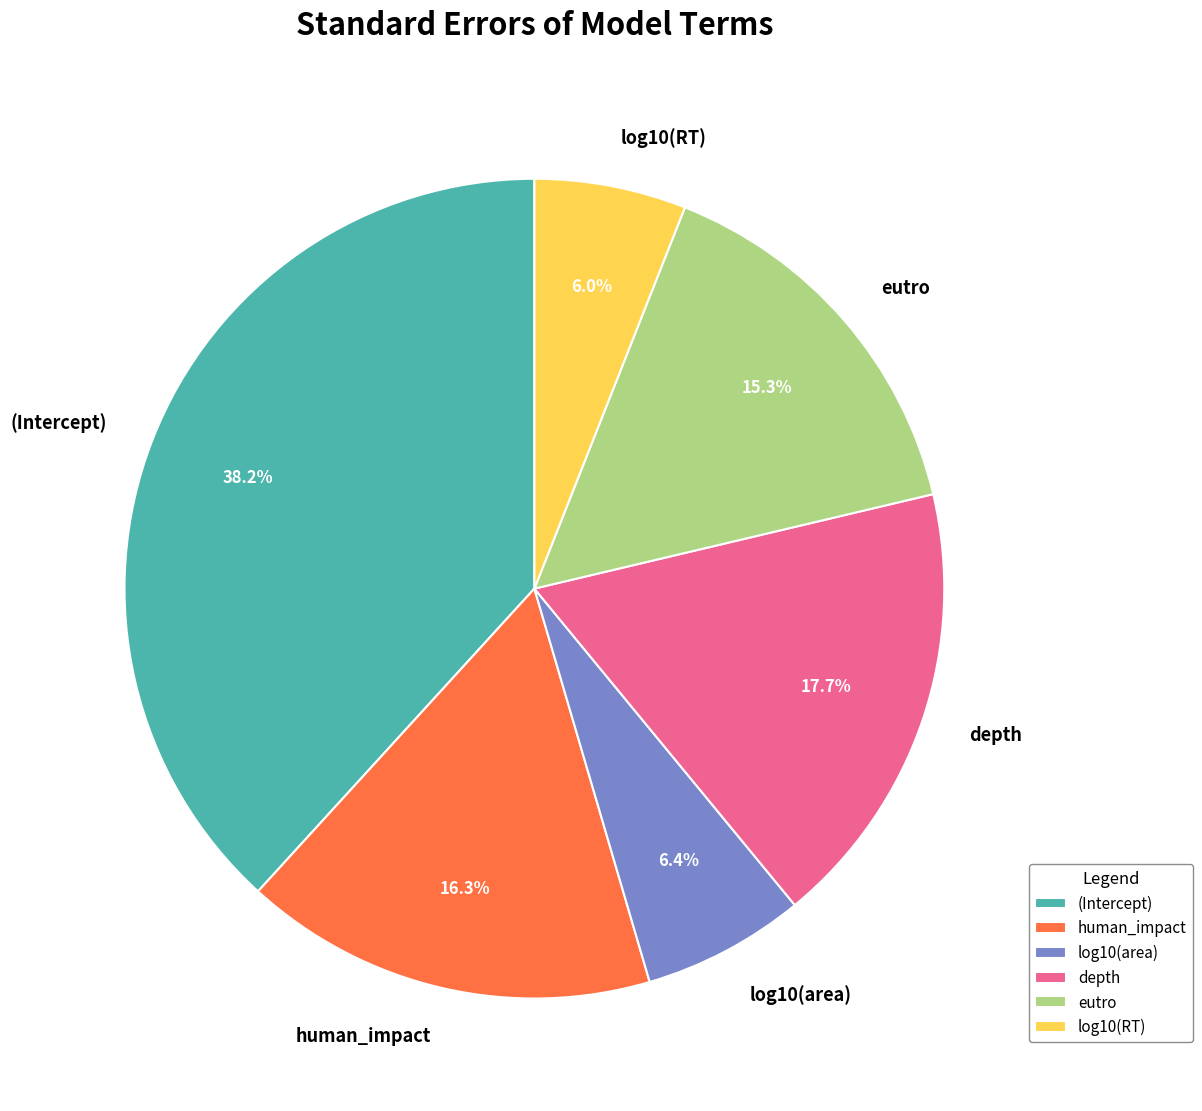

What is the largest slice in the pie chart?

(Intercept)